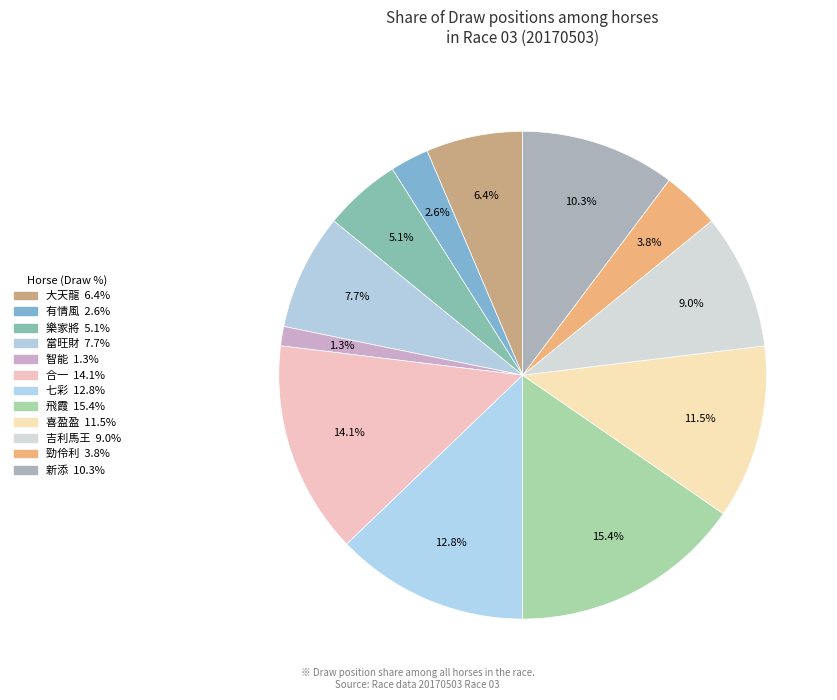

Does any single category account for the majority?

No